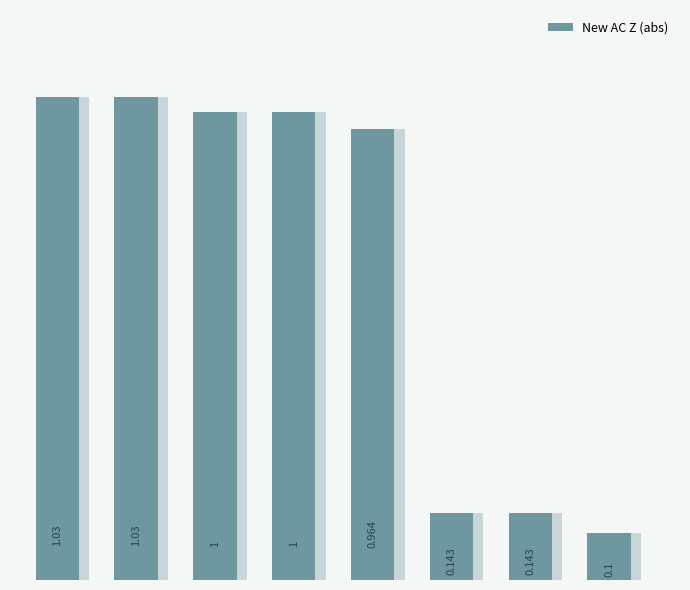

How many series are shown in this chart?

1